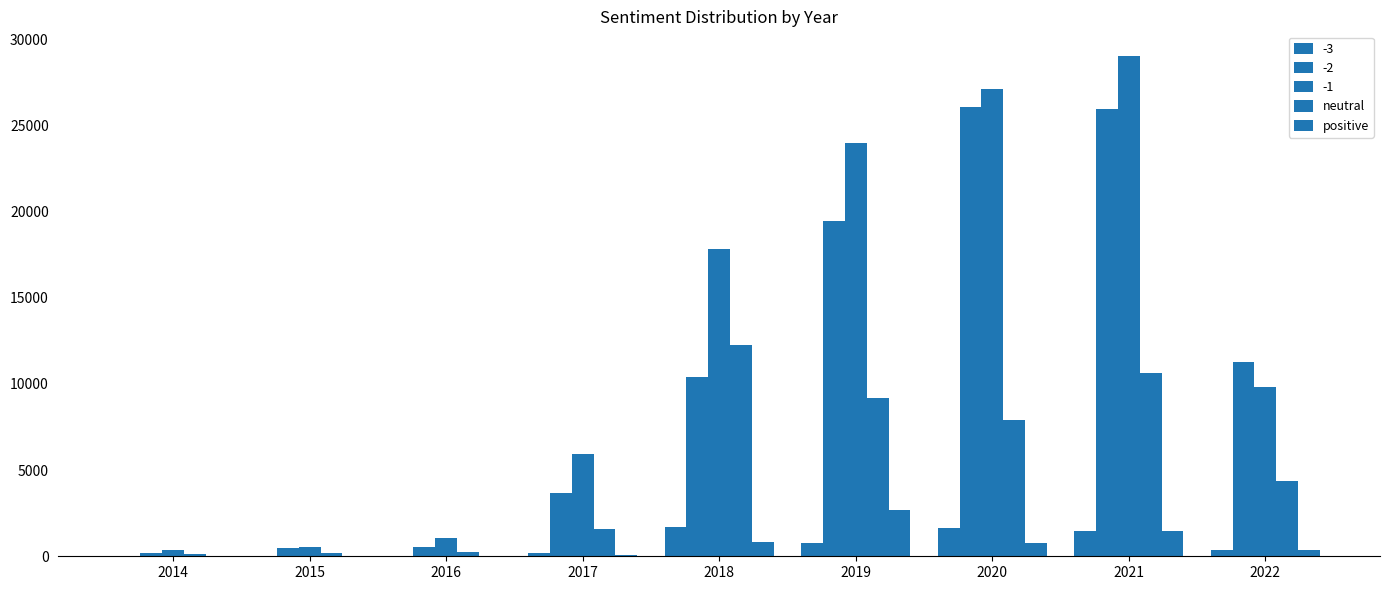

Which category has the highest value in the positive series?

2019